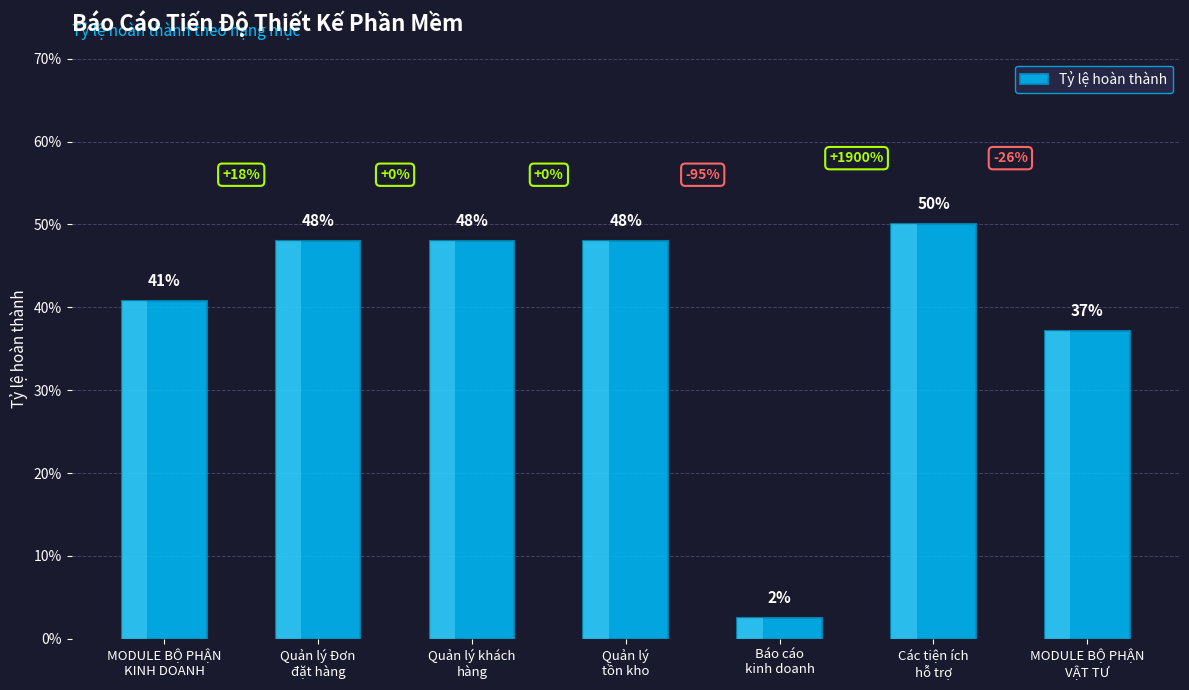

The value at MODULE BỘ PHẬN
KINH DOANH is 0.5. True or false?

False